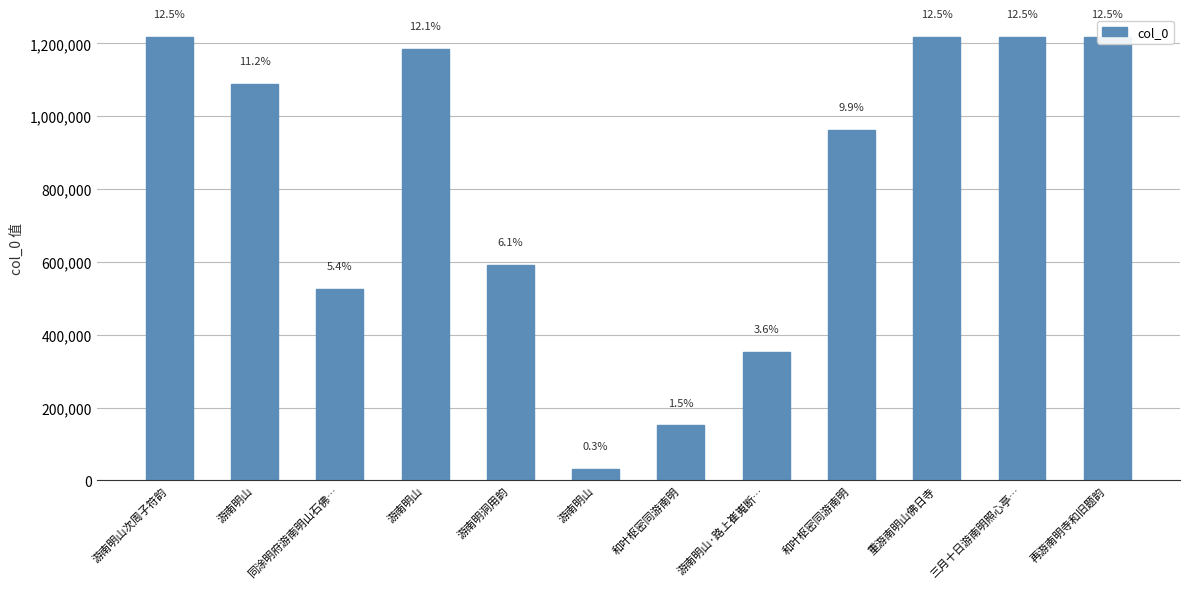

What is the maximum value shown in the chart?

1218101